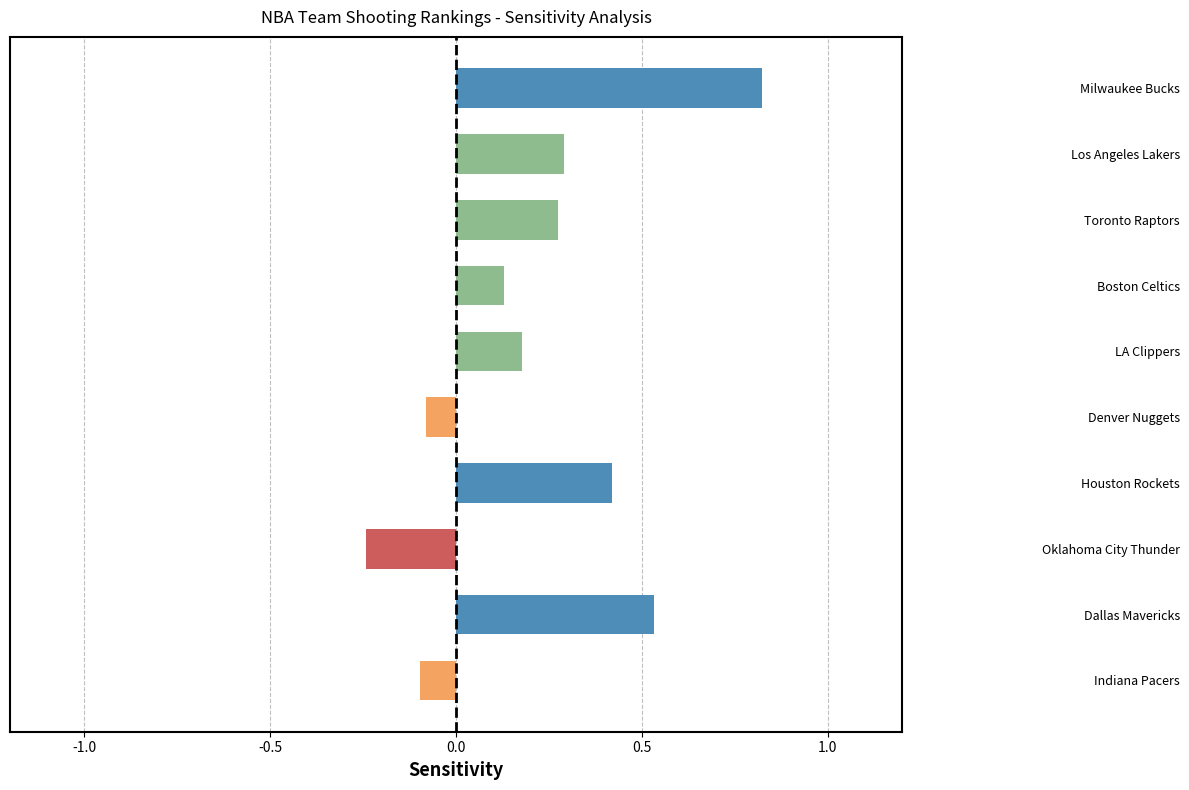

What is the sum of all values?

2.2